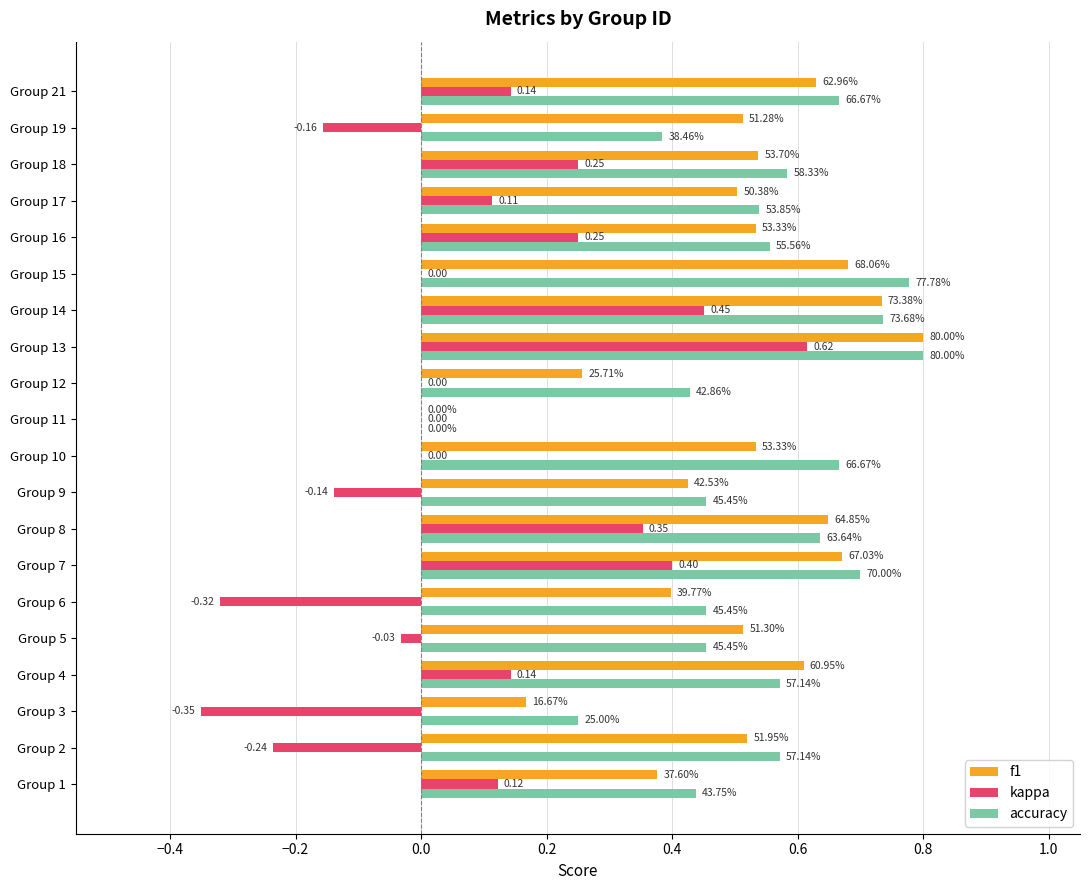

Which series has the largest range (max minus min)?

kappa